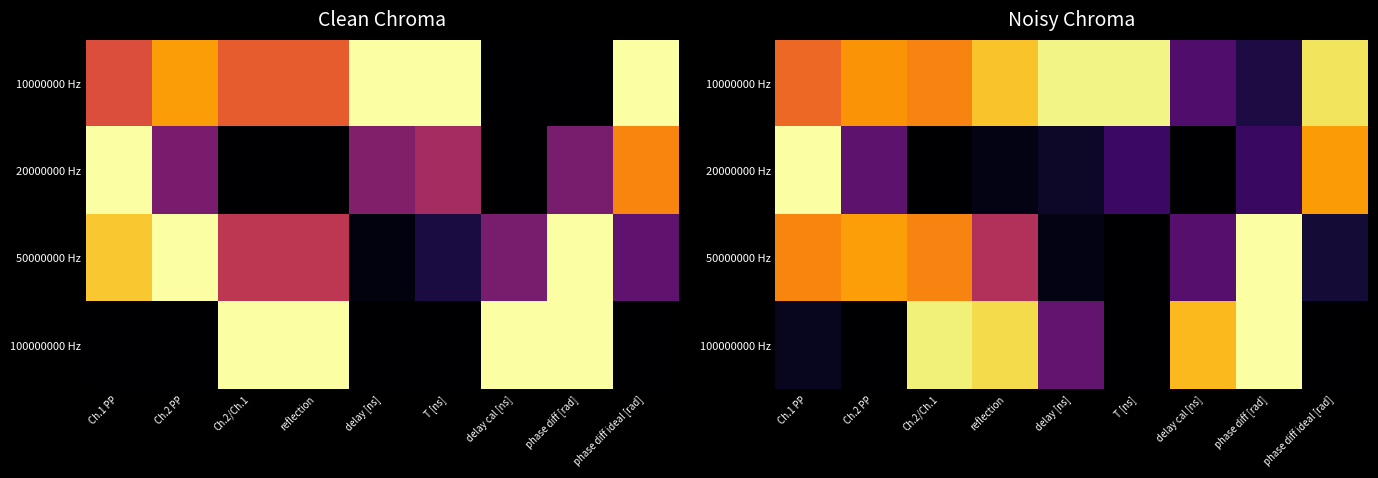

At which category is the sum across all series the highest?

Ch.1 PP